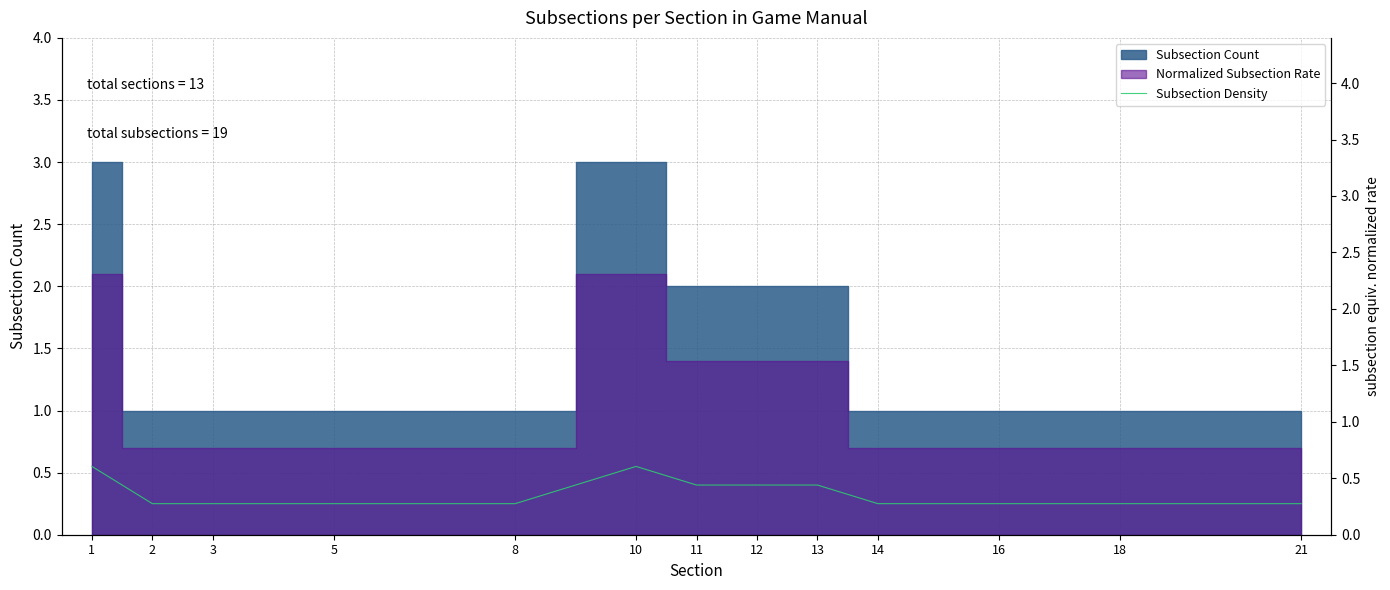

What is the minimum value shown in the chart?

0.2